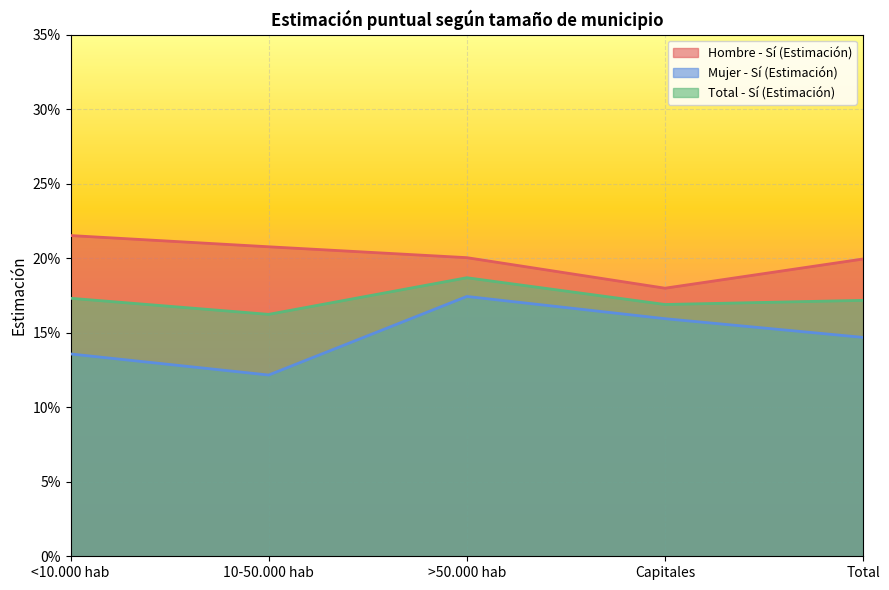

What is the average value of the Mujer - Sí (Estimación) series?

0.1